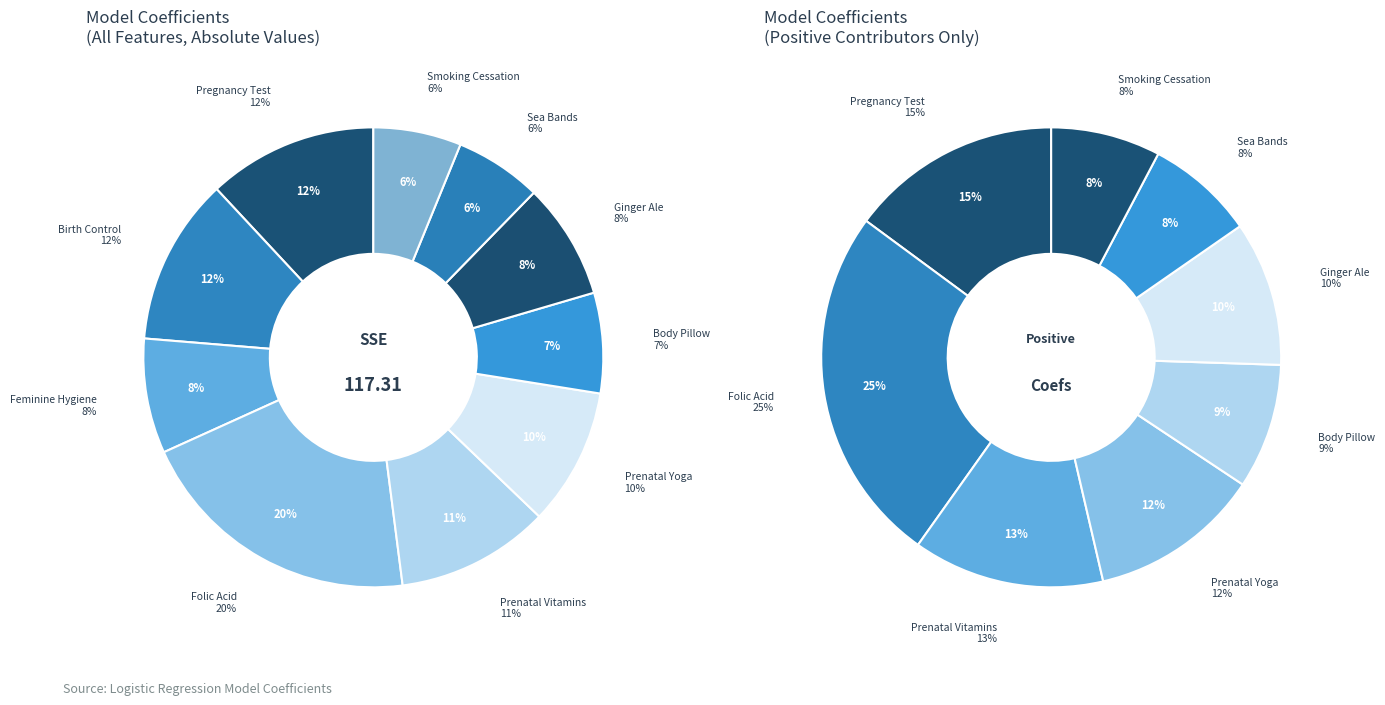

Is Smoking Cessation the majority of the pie?

No